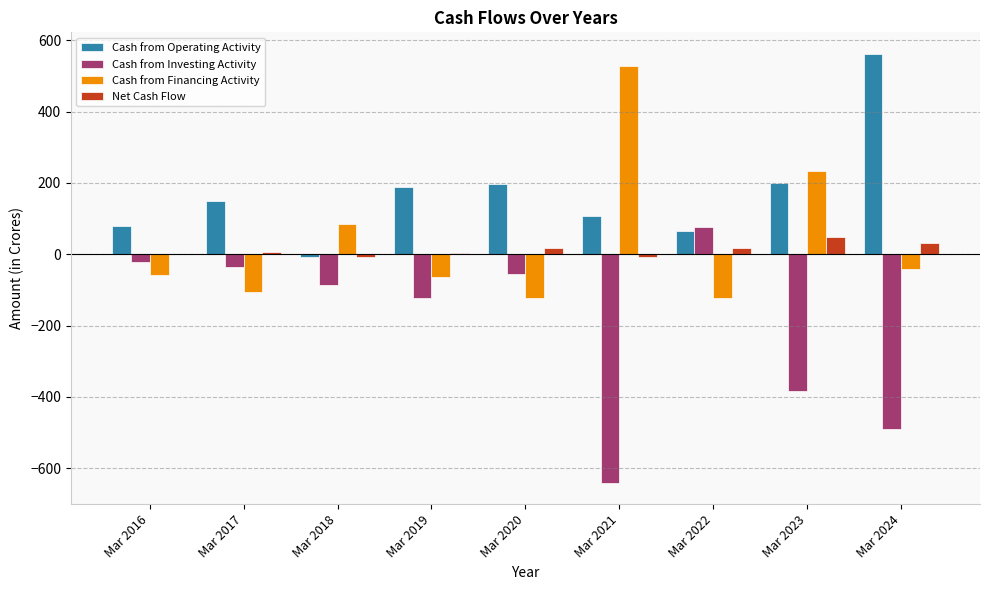

Which category has the highest value across all series?

Mar 2024